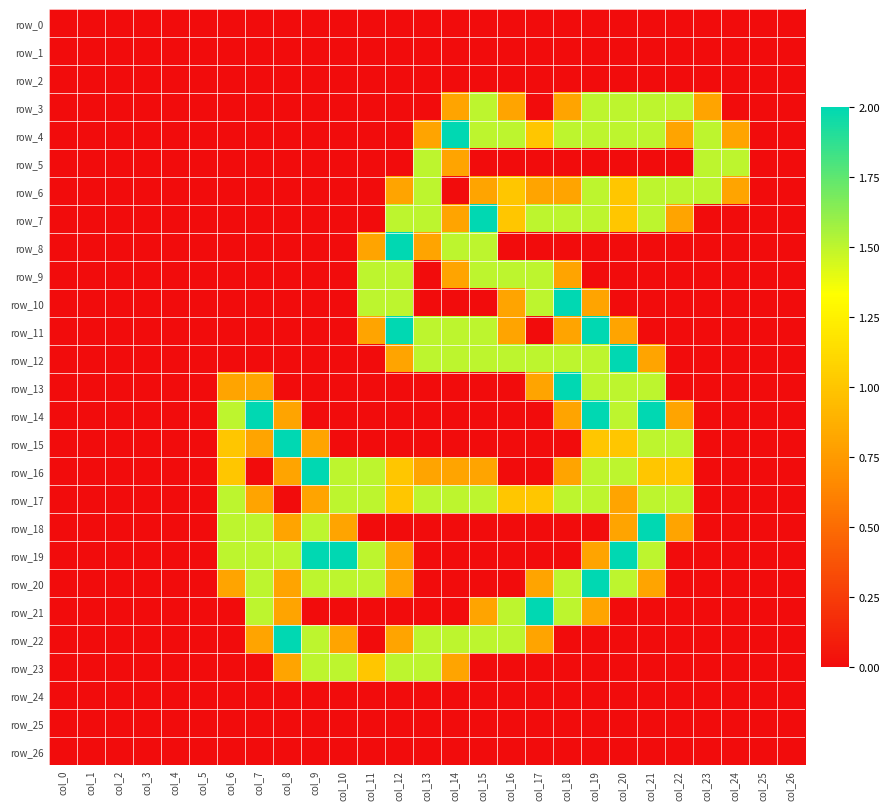

Is the value of row_14 at col_17 greater than the value of row_21 at col_20?

No